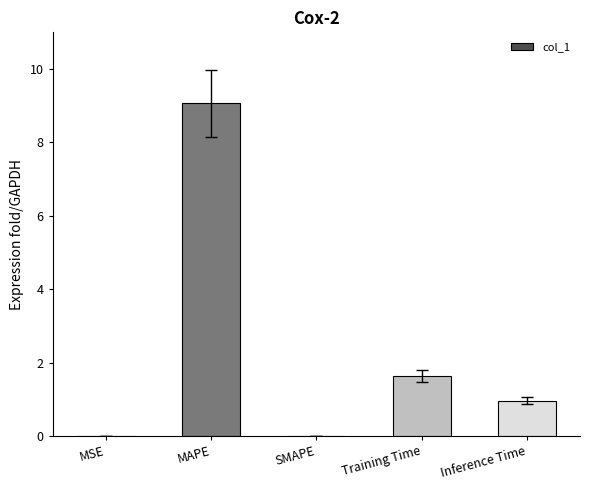

Which category has the highest value across all series?

MAPE